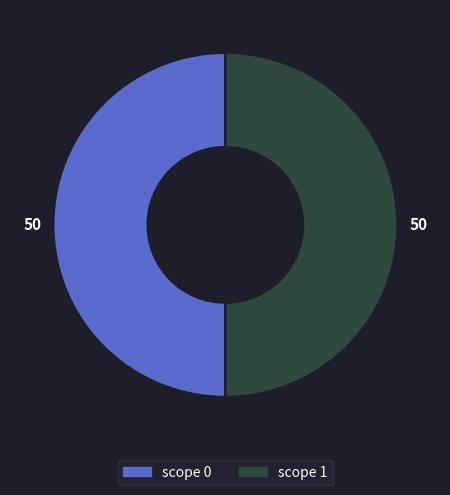

The scope 1 slice represents 50% of the pie. True or false?

True